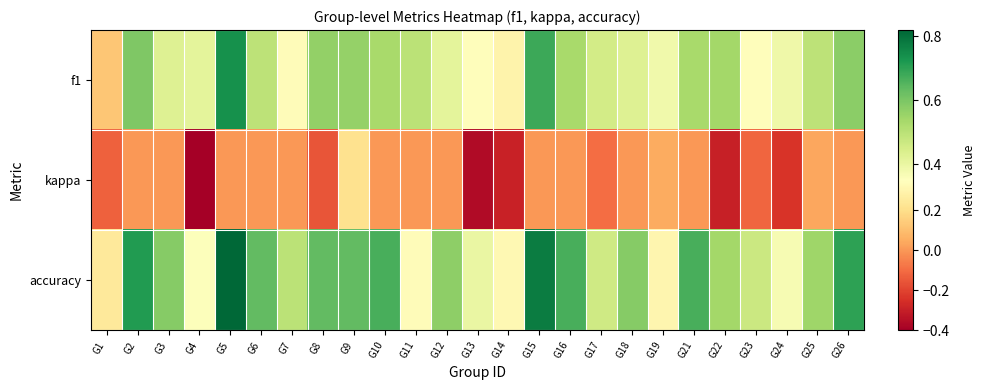

Which category has the lowest value across all series?

G4